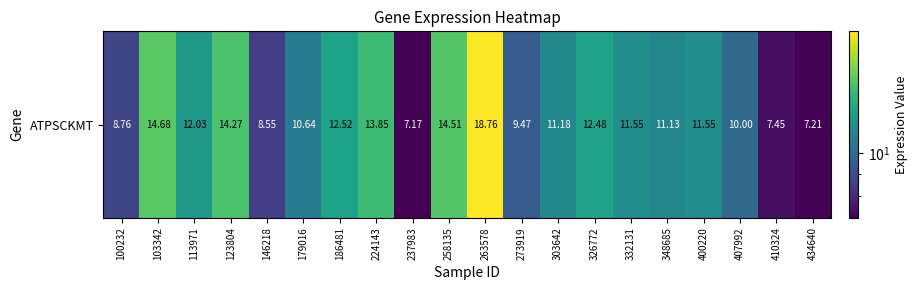

What is the average value?

11.4